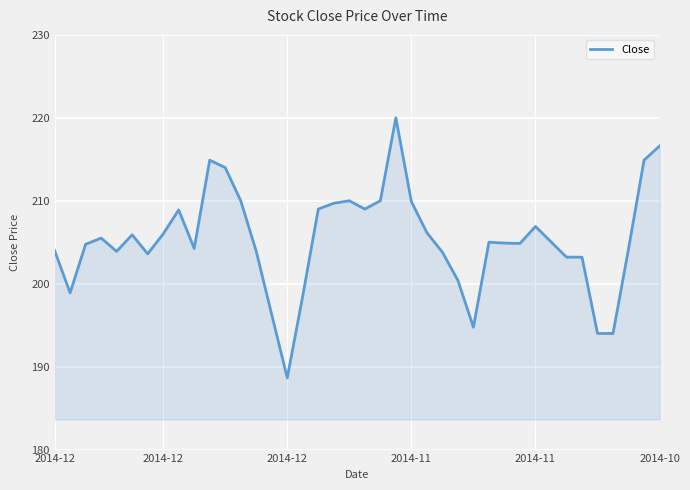

What is the minimum value shown in the chart?

188.7